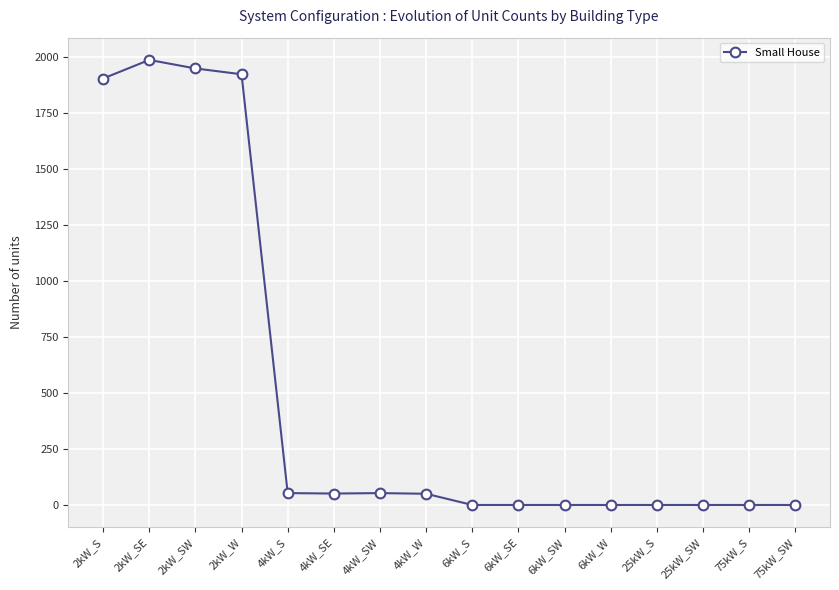

Is it true that the value at 6kW_SW is 0?

True